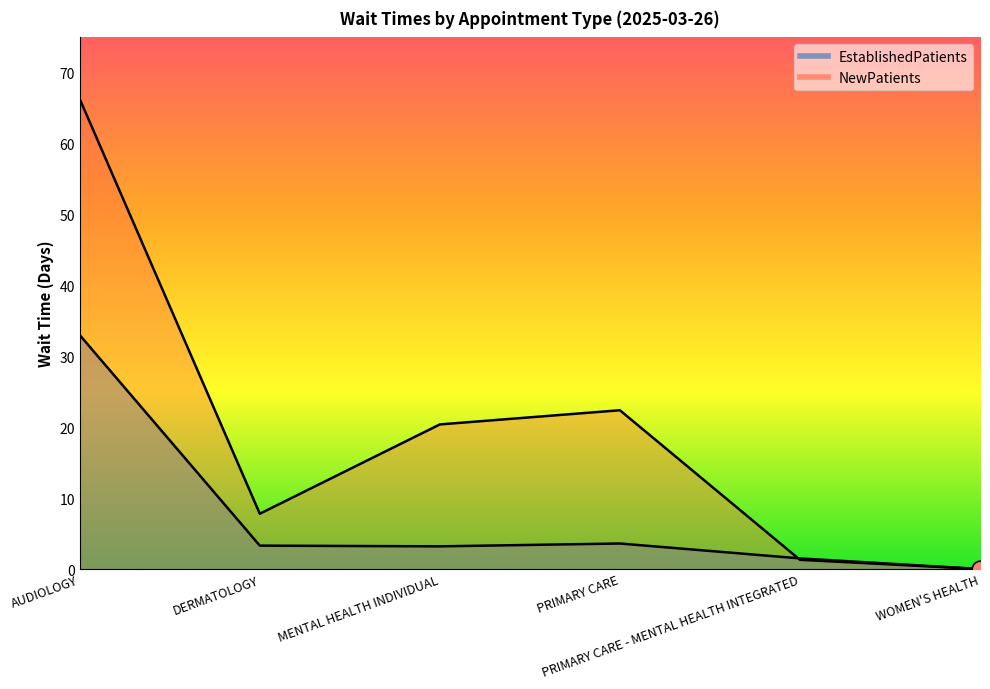

What is the total value across all series at PRIMARY CARE - MENTAL HEALTH INTEGRATED?

2.8